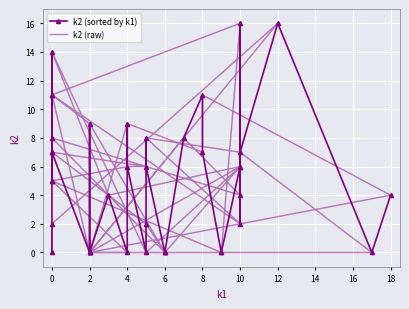

True or false: k2 (sorted by k1) has more than 2 points higher than both neighbors.

True